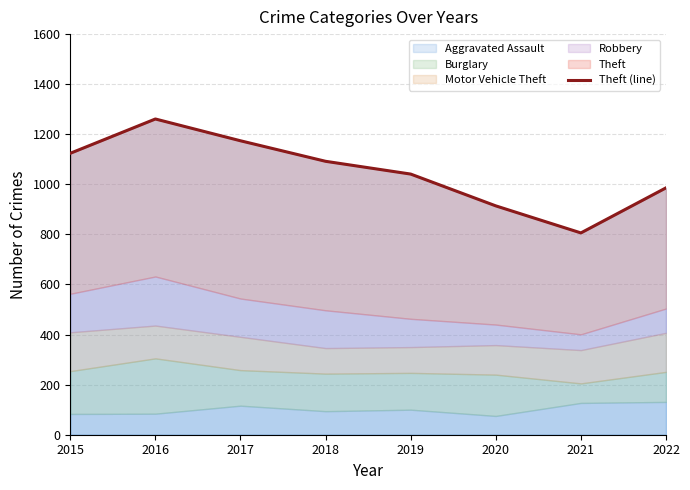

The value at 2020 is 914. True or false?

True